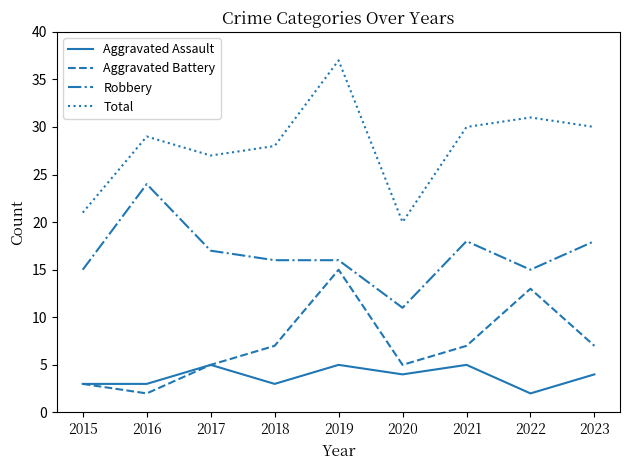

Which series changed the most between 2015 and 2021?

Total